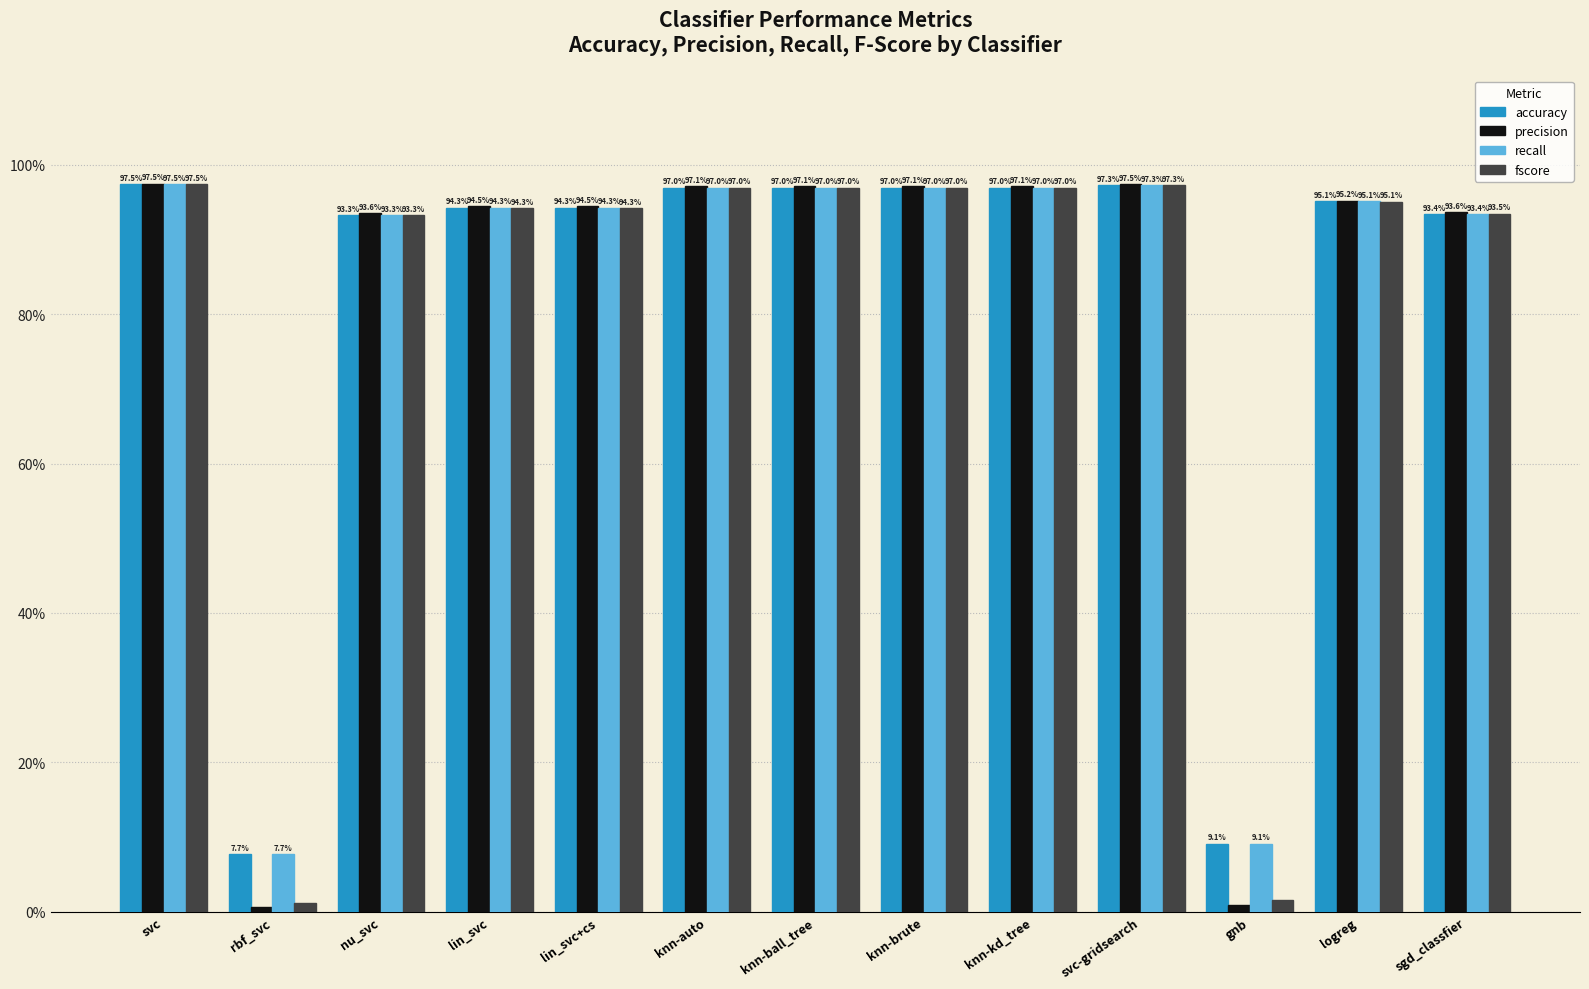

What is the total value across all series at svc?

3.9